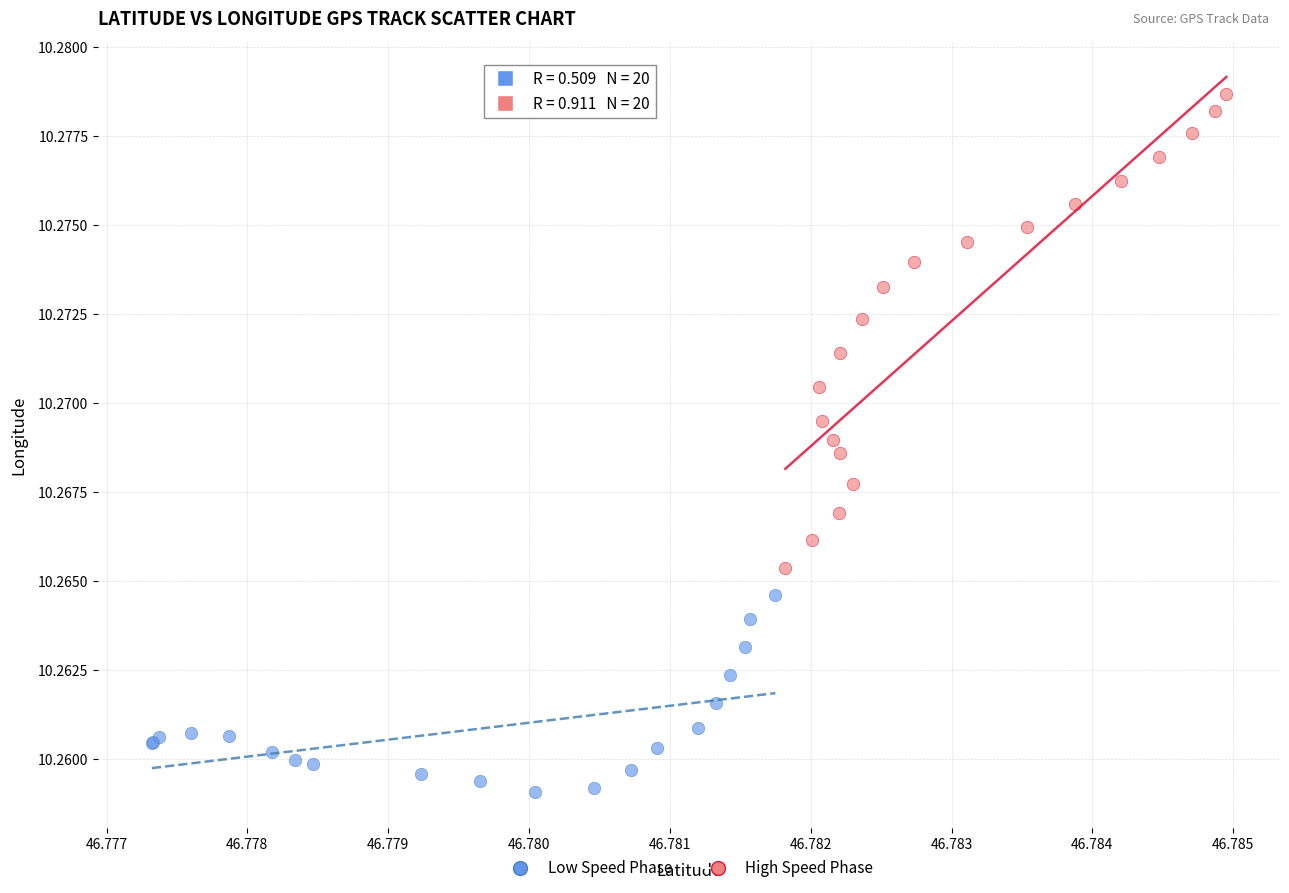

What are all the series names shown in the legend?

Low Speed Phase, High Speed Phase